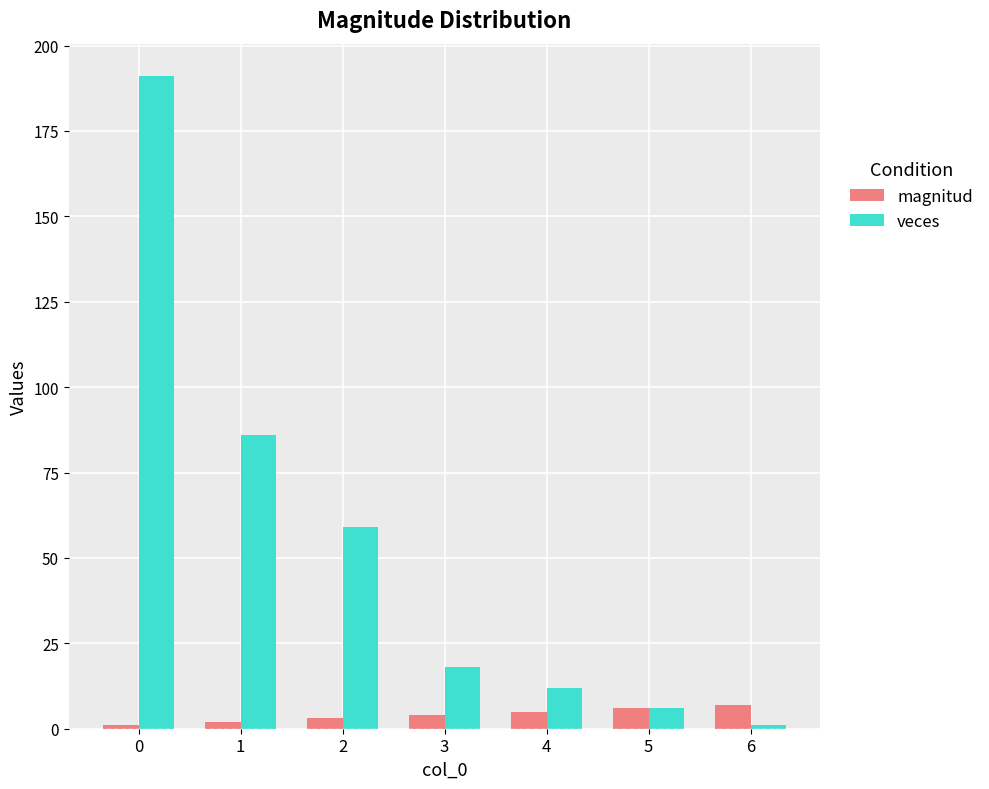

At how many categories does at least one series exceed 133?

1